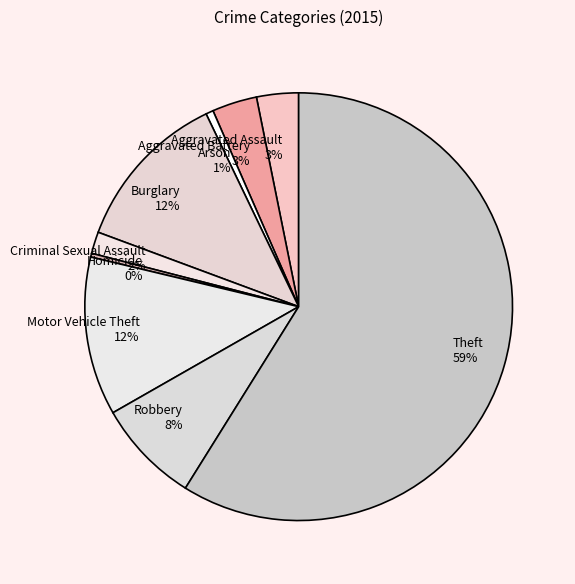

Is the sum of Arson and Aggravated Battery greater than half?

No